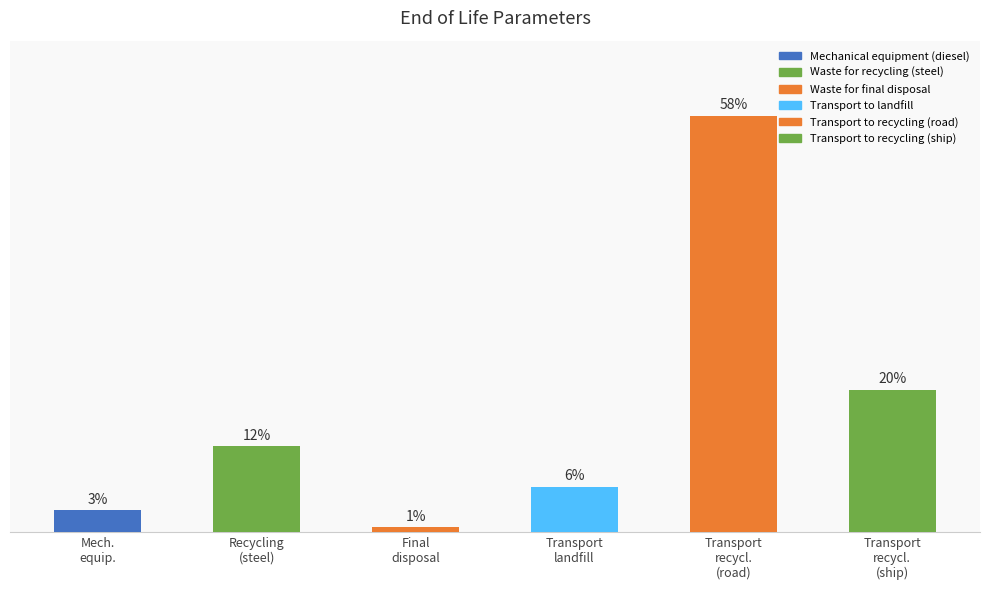

What is the minimum value shown in the chart?

5